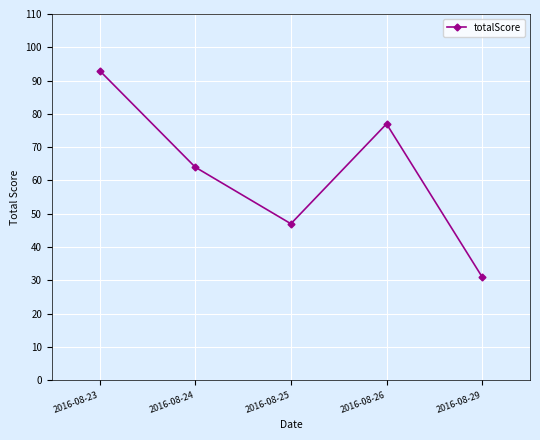

List the labels in order of value, largest first.

2016-08-23, 2016-08-26, 2016-08-24, 2016-08-25, 2016-08-29